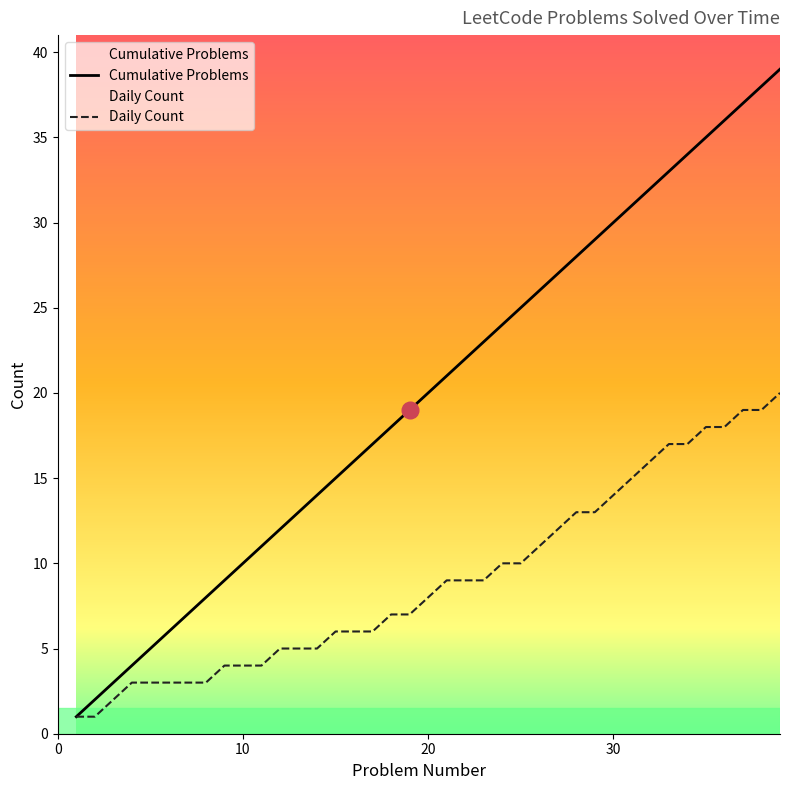

Does the chart have visible grid lines?

No